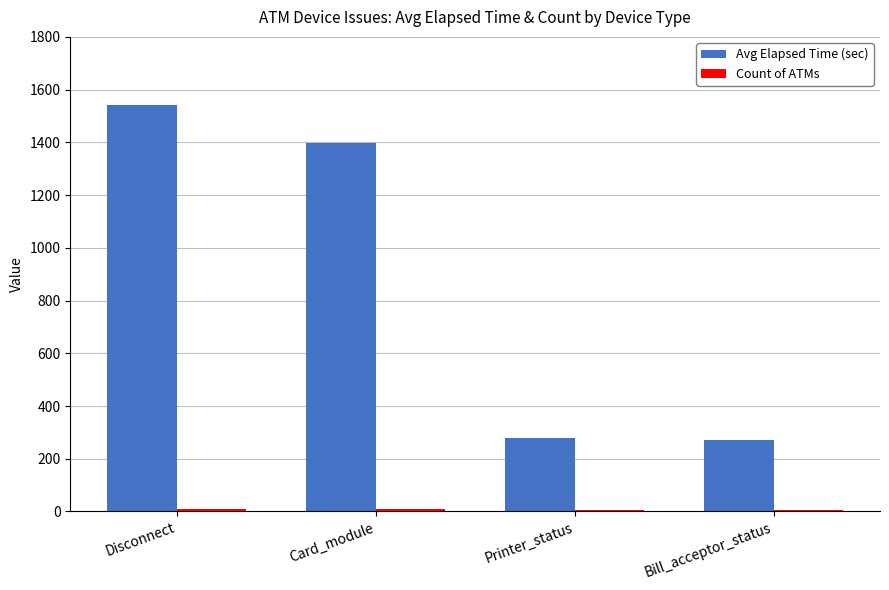

What is the sum of all Avg Elapsed Time (sec) values?

3486.7